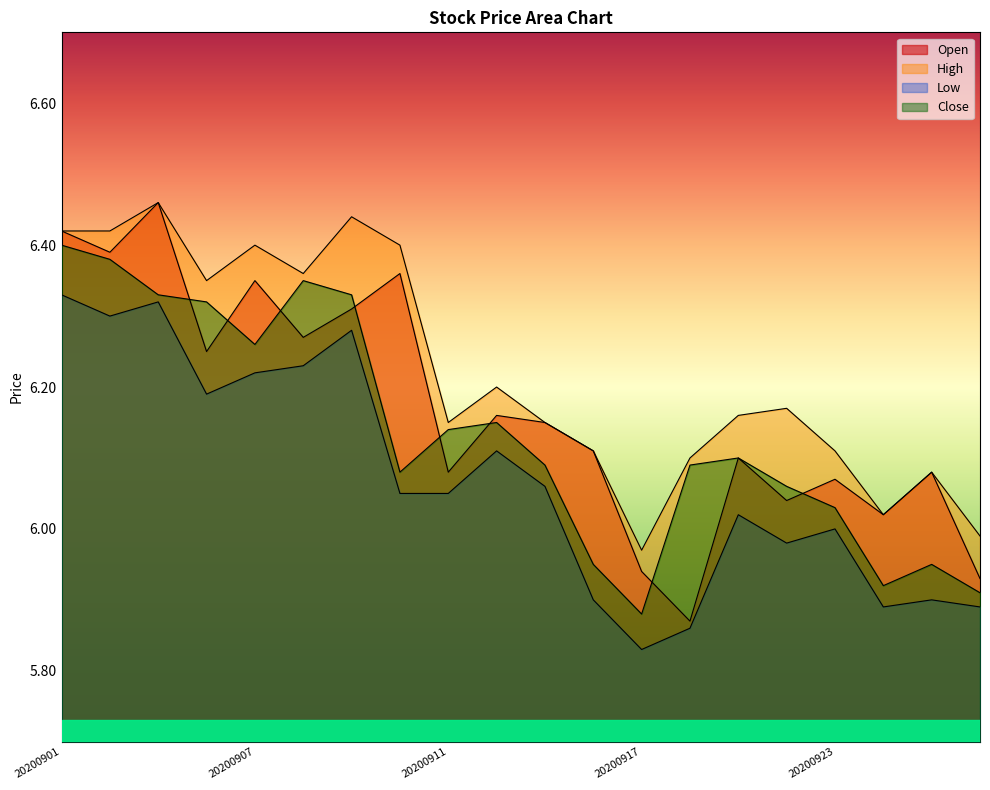

At 20200914, list the series in order from largest to smallest.

High, Open, Close, Low